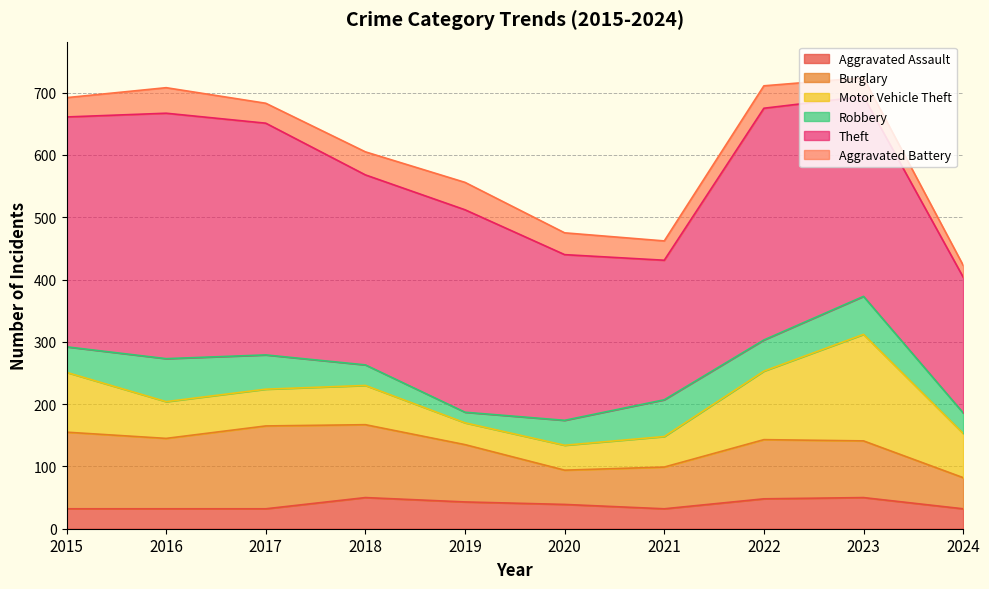

At which category does Aggravated Assault reach its first local valley?

2021